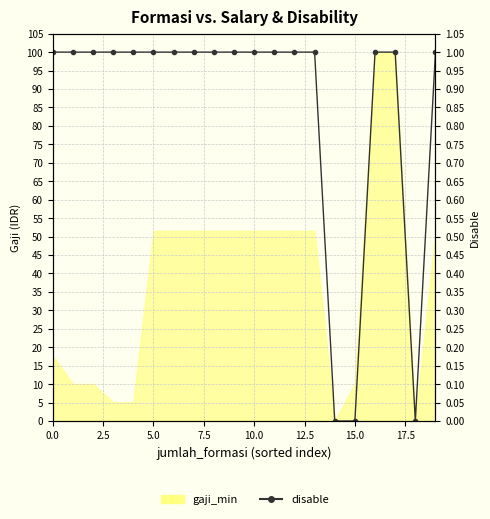

Where is the data nearest to the value 0?

14